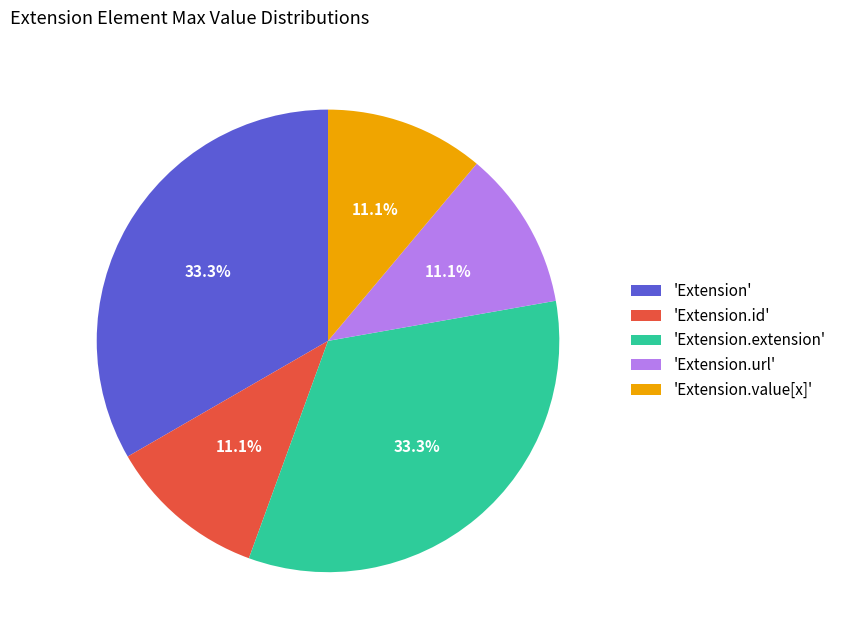

Does 'Extension.extension' represent more than half of the total?

No